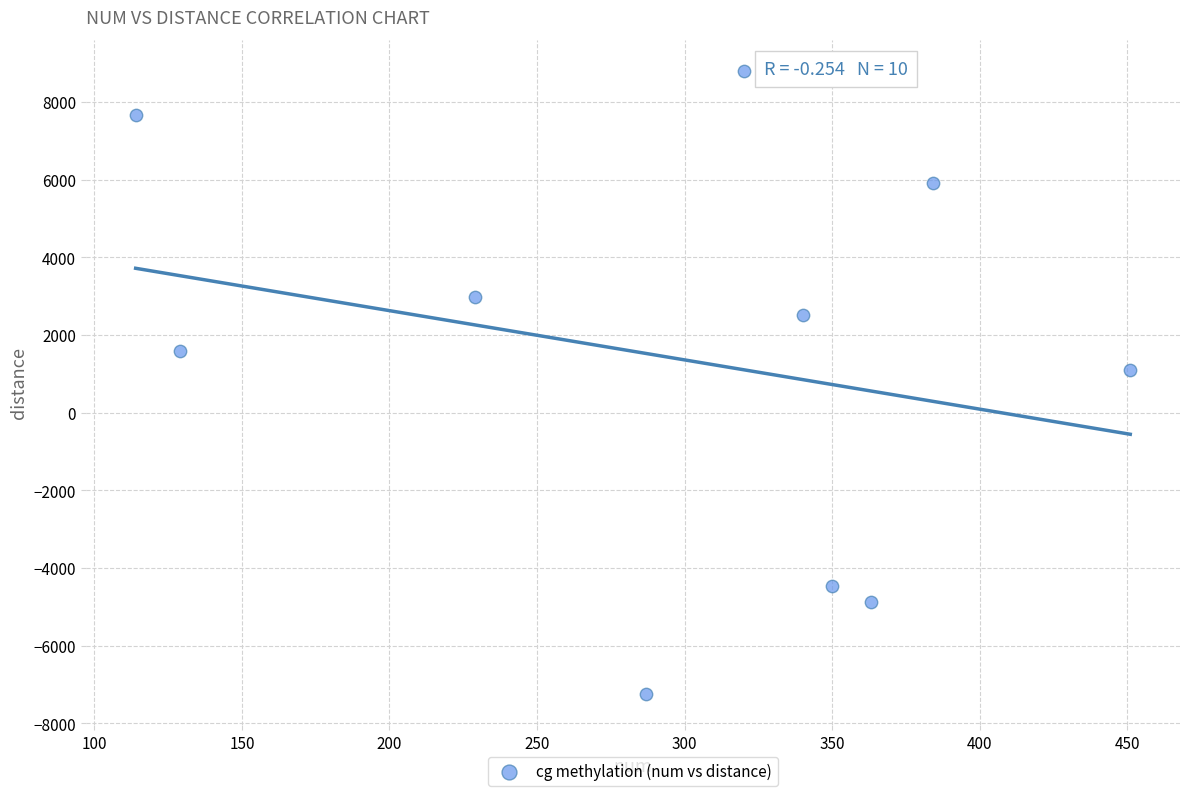

What Y value in the scatter plot is closest to 779?

1103